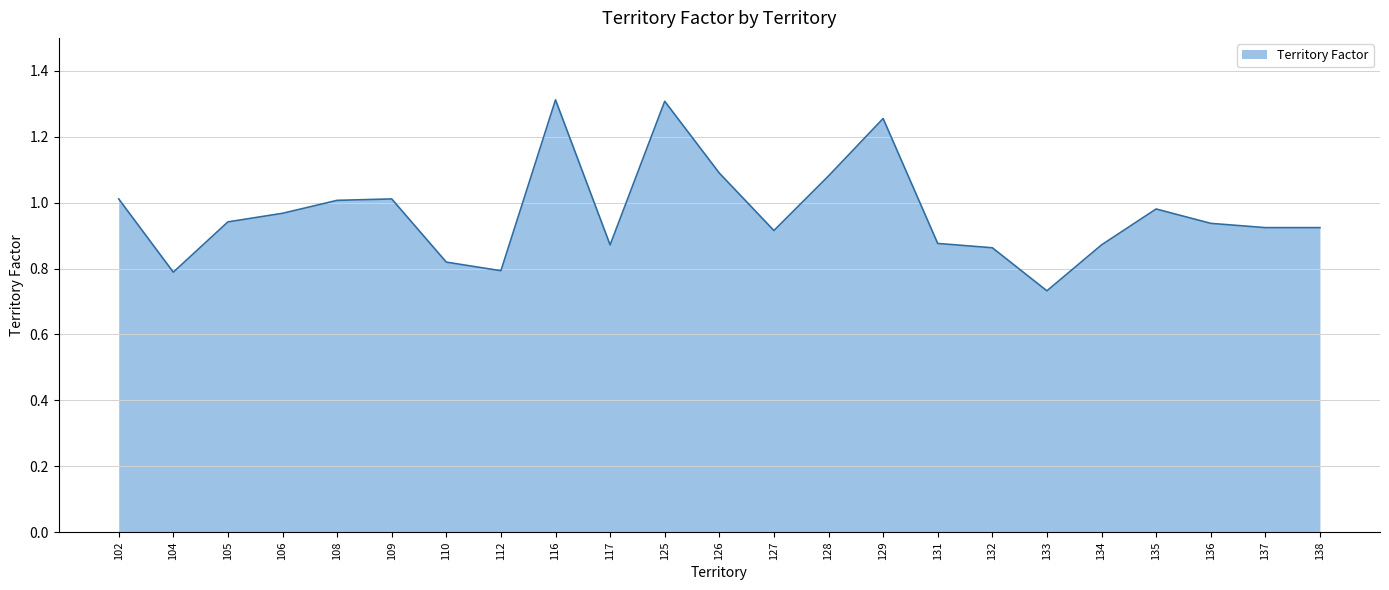

What is the difference between the maximum and minimum values?

0.6